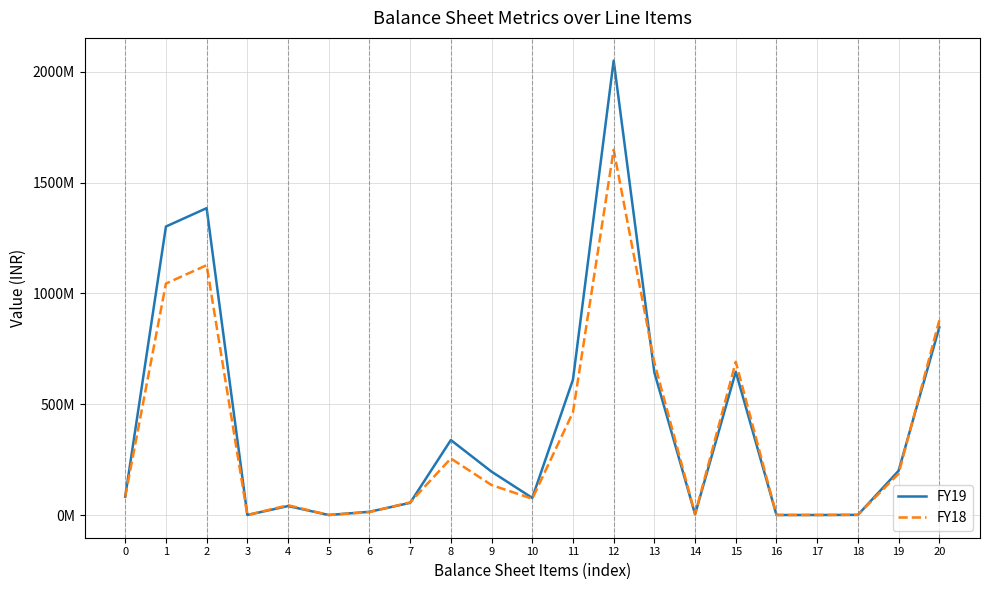

What are all the series names shown in the legend?

FY19, FY18